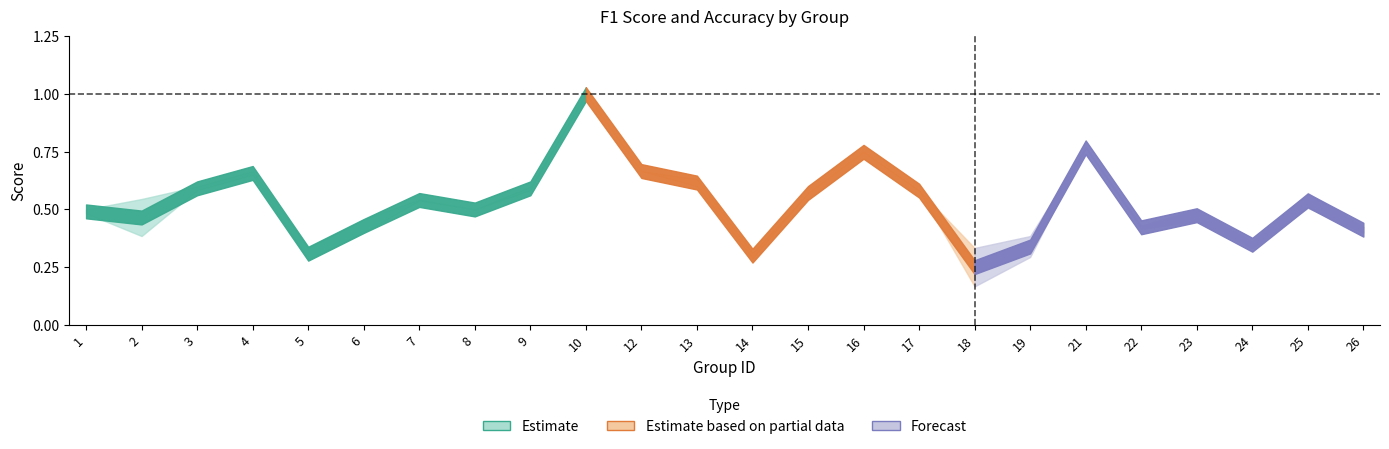

True or false: f1 has a value of 0.8 at 21.

True